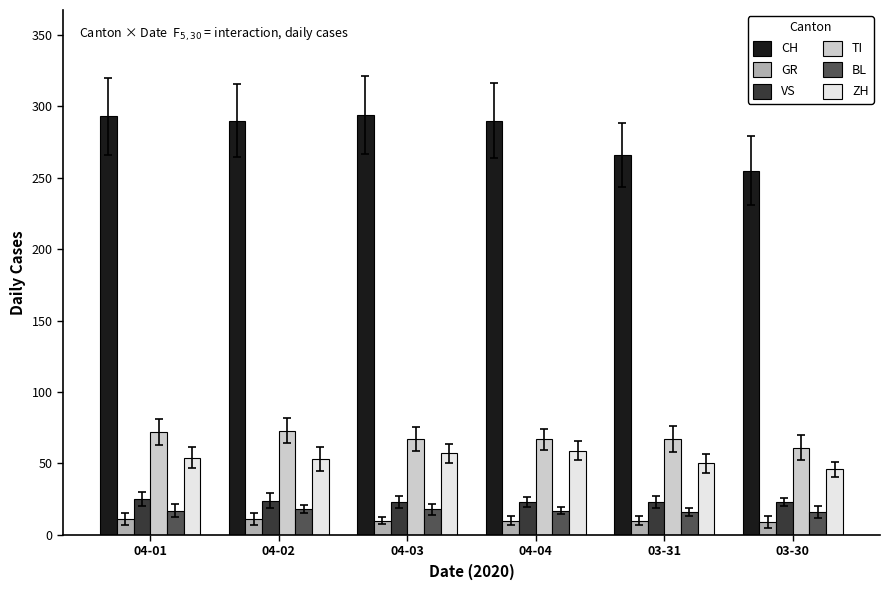

What is the label of the 3rd bar from the right?

04-04